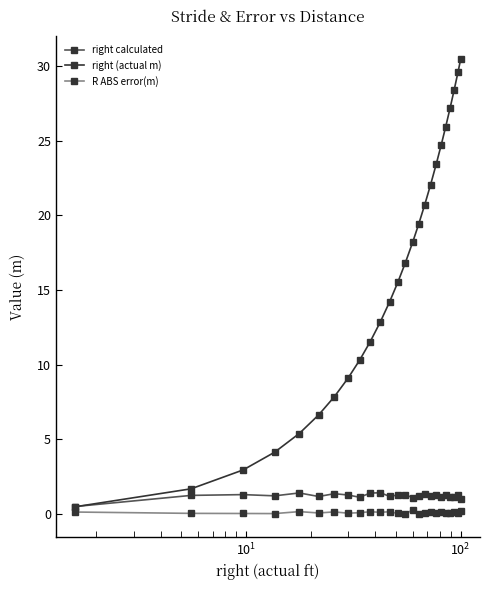

What is the value of the right calculated point at the 10th from the left?

1.4